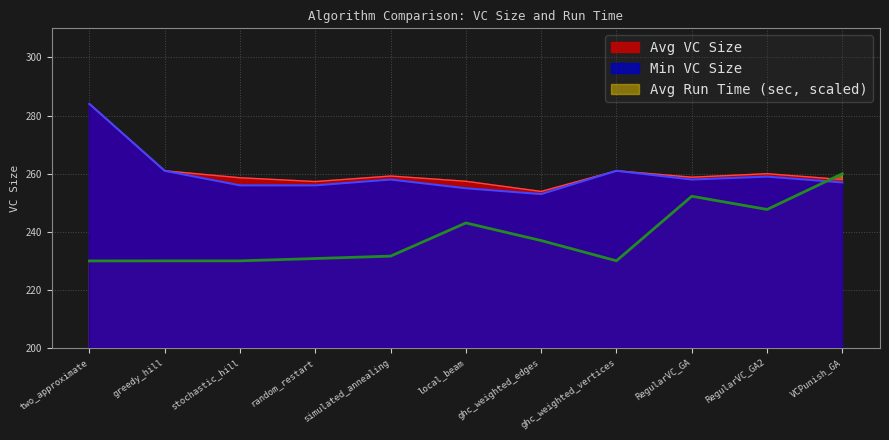

What is the spread (max minus min) of values at simulated_annealing?

27.5